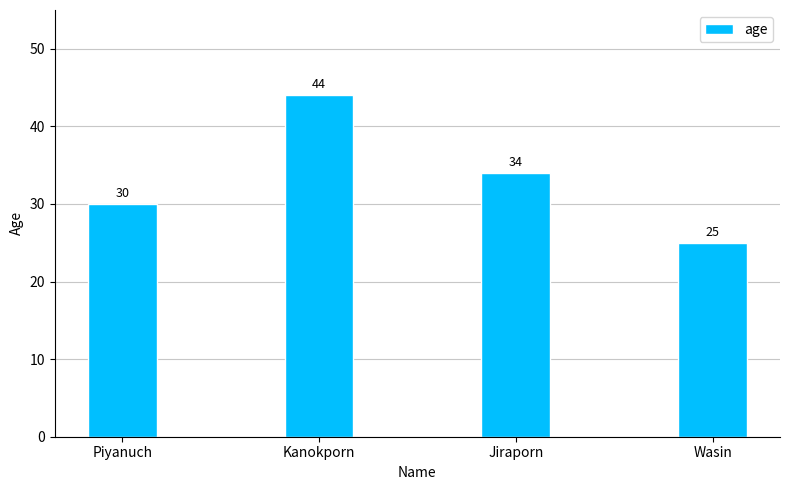

Is it true that the value at Piyanuch is 15?

False